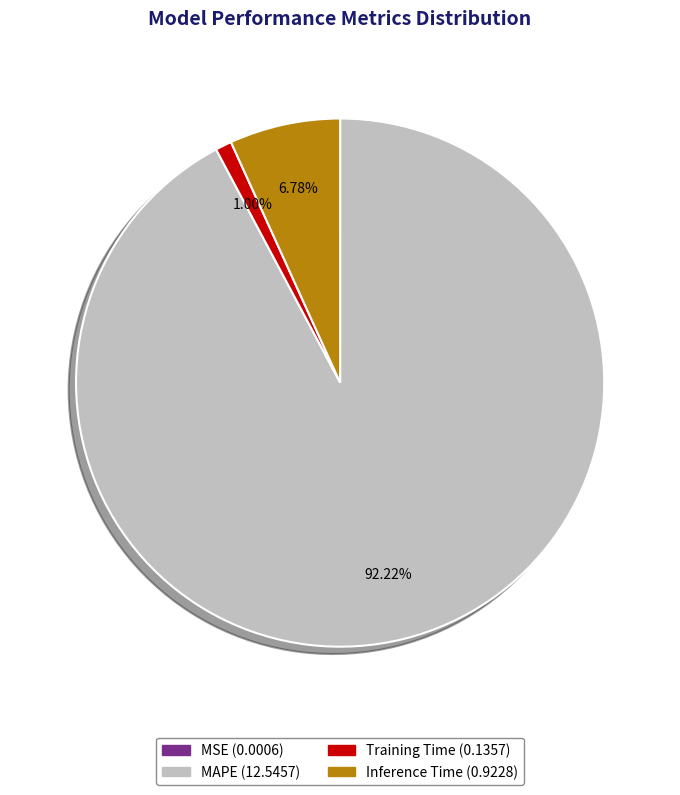

What portion of the pie excludes MAPE?

7.8%